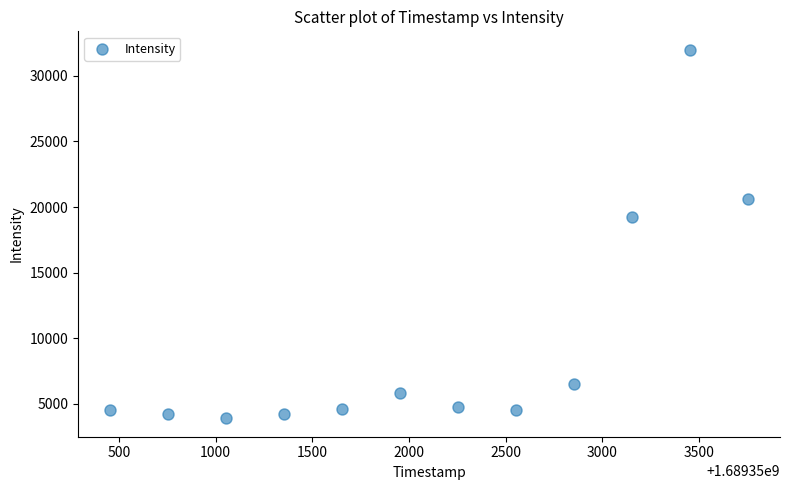

What Y value in the scatter plot is closest to 17938?

19272.7